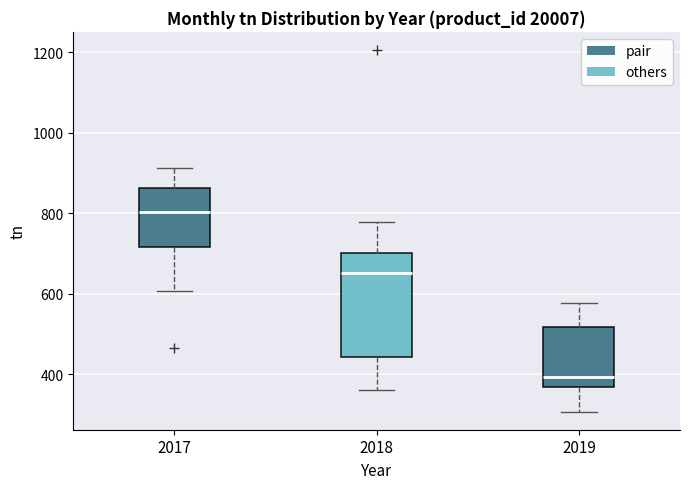

Which box's median line is the lowest?

2019